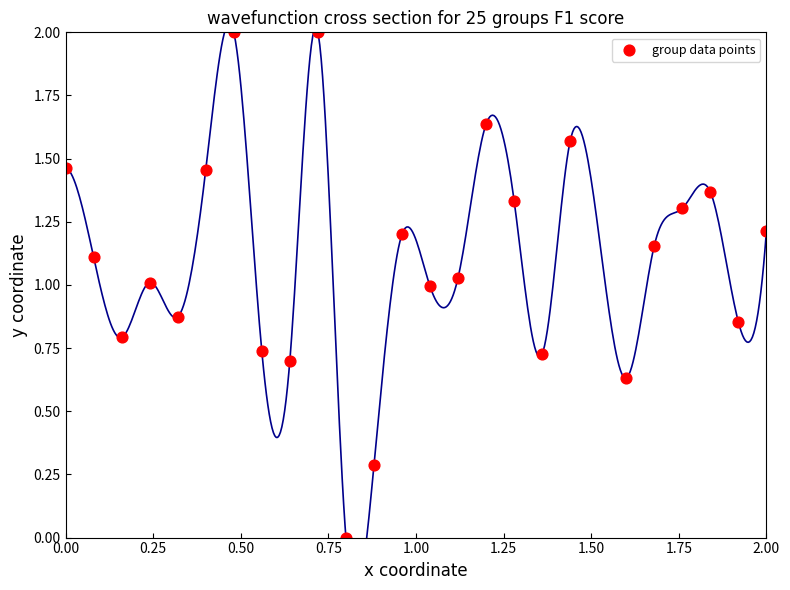

What is the range of X values (max minus min)?

2.0